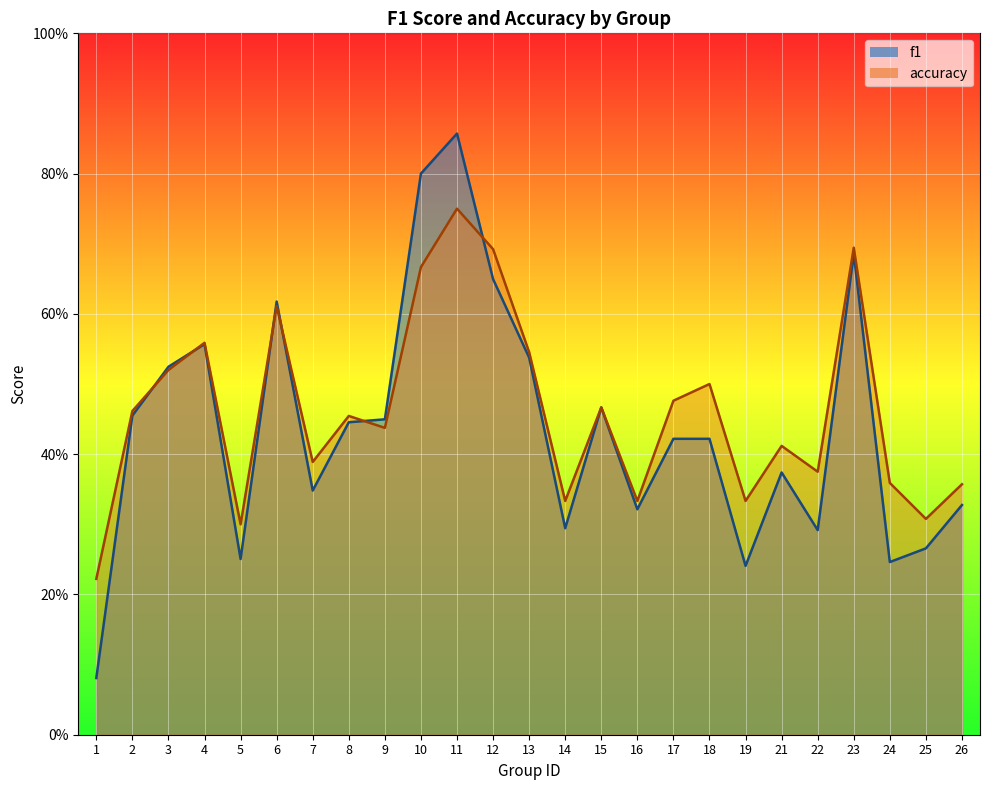

Reading right to left, extract all data points from this chart.

f1: 26=0.3	25=0.3	24=0.2	23=0.7	22=0.3	21=0.4	19=0.2	18=0.4	17=0.4	16=0.3	15=0.5	14=0.3	13=0.5	12=0.6	11=0.9	10=0.8	9=0.4	8=0.4	7=0.3	6=0.6	5=0.3	4=0.6	3=0.5	2=0.5	1=0.1
accuracy: 26=0.4	25=0.3	24=0.4	23=0.7	22=0.4	21=0.4	19=0.3	18=0.5	17=0.5	16=0.3	15=0.5	14=0.3	13=0.5	12=0.7	11=0.8	10=0.7	9=0.4	8=0.5	7=0.4	6=0.6	5=0.3	4=0.6	3=0.5	2=0.5	1=0.2